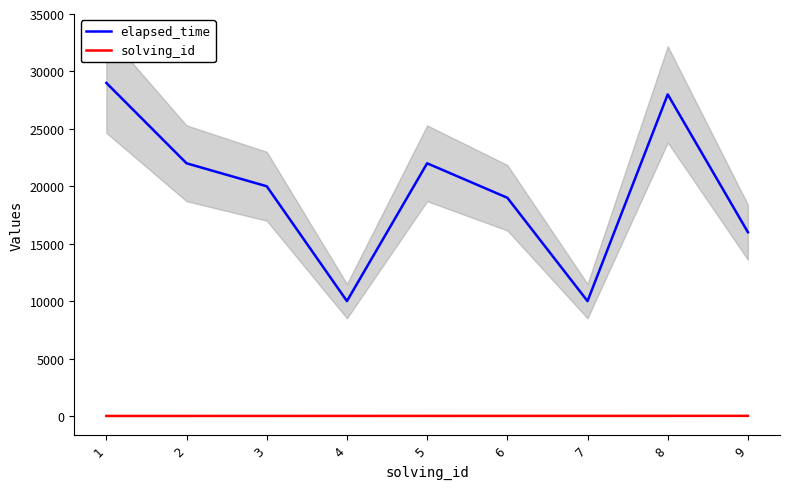

True or false: solving_id and elapsed_time intersect in this chart.

False